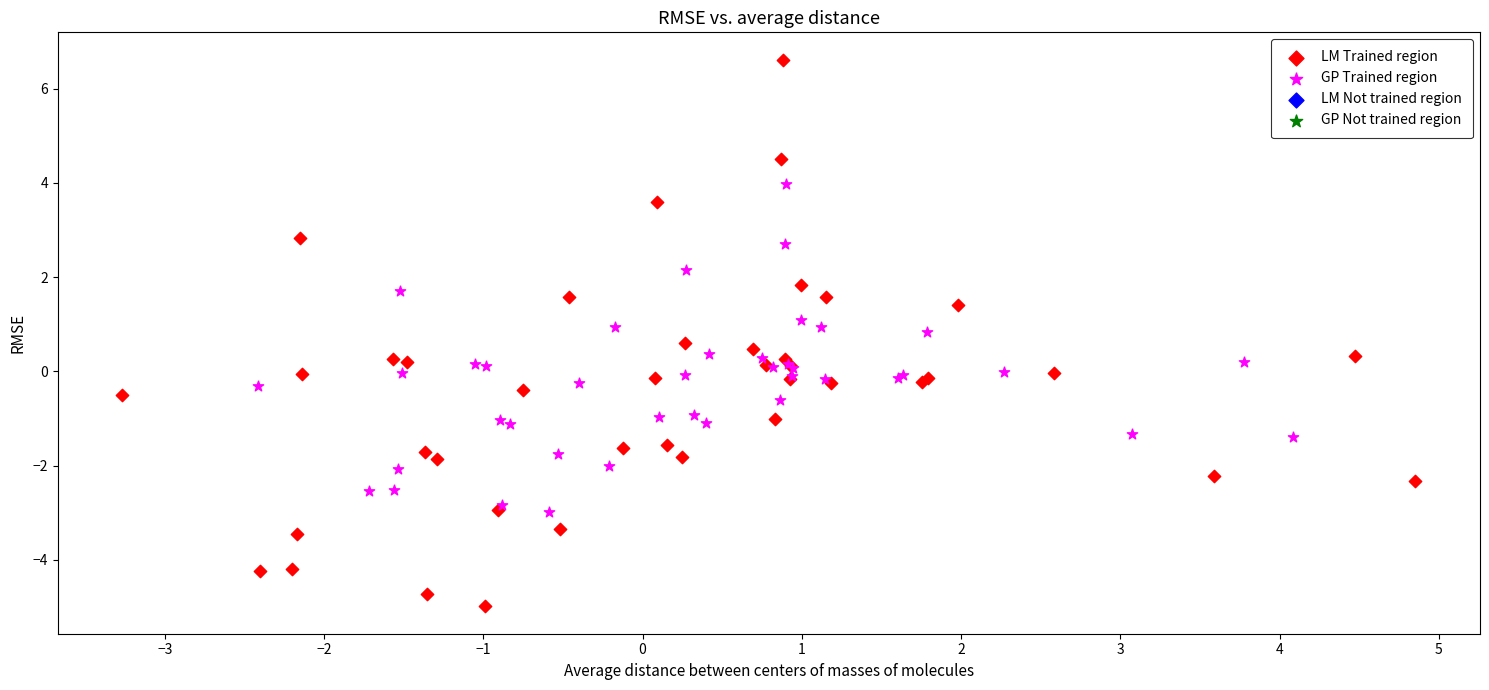

Which series contains the highest Y value?

LM Trained region